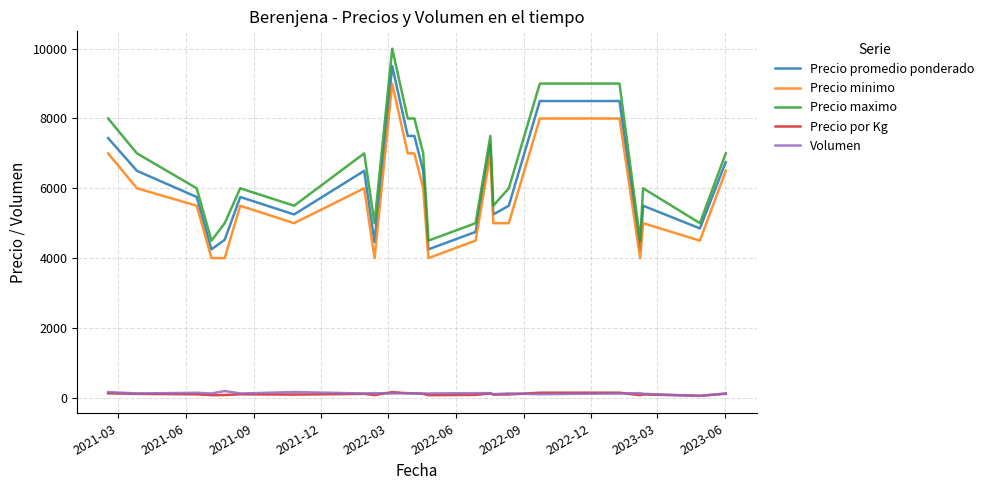

Which series has the widest spread of values?

Precio maximo